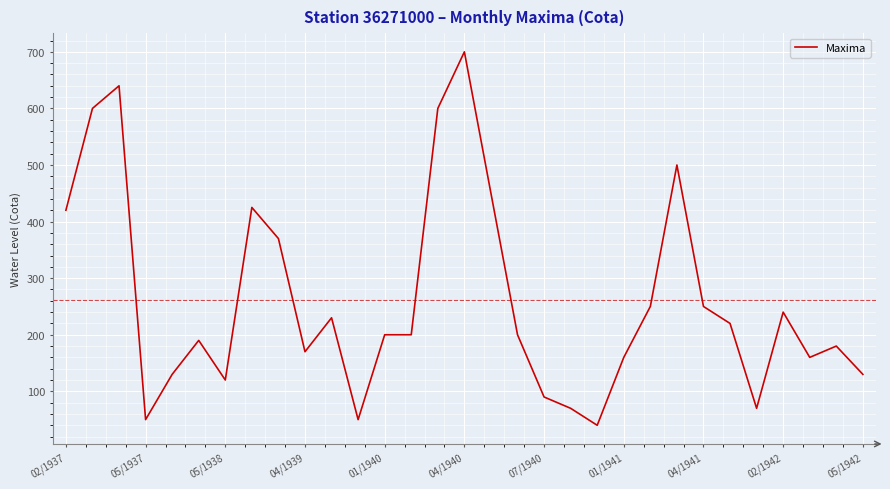

Does the chart display data point markers on the line(s)?

No